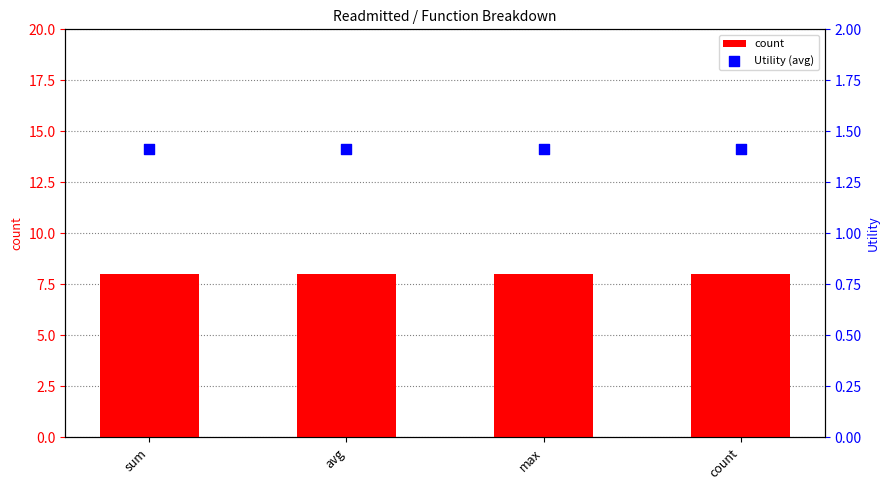

What is the total value across all series at sum?

9.4